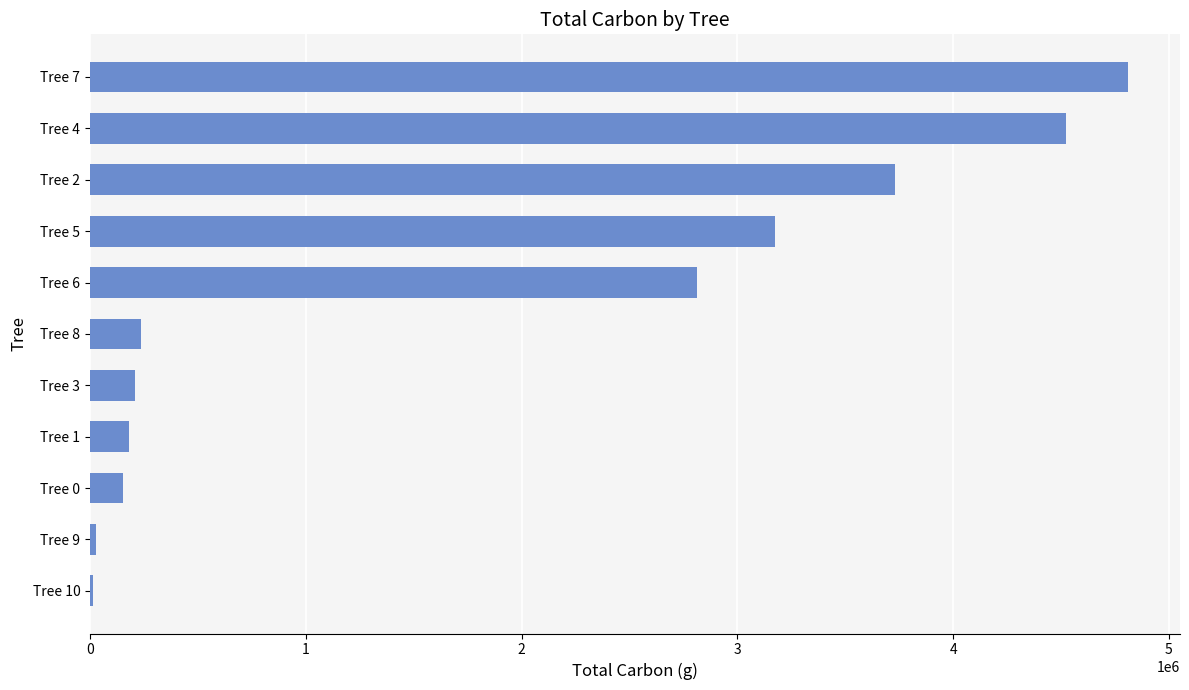

At which label is the value closest to 2413391?

Tree 6